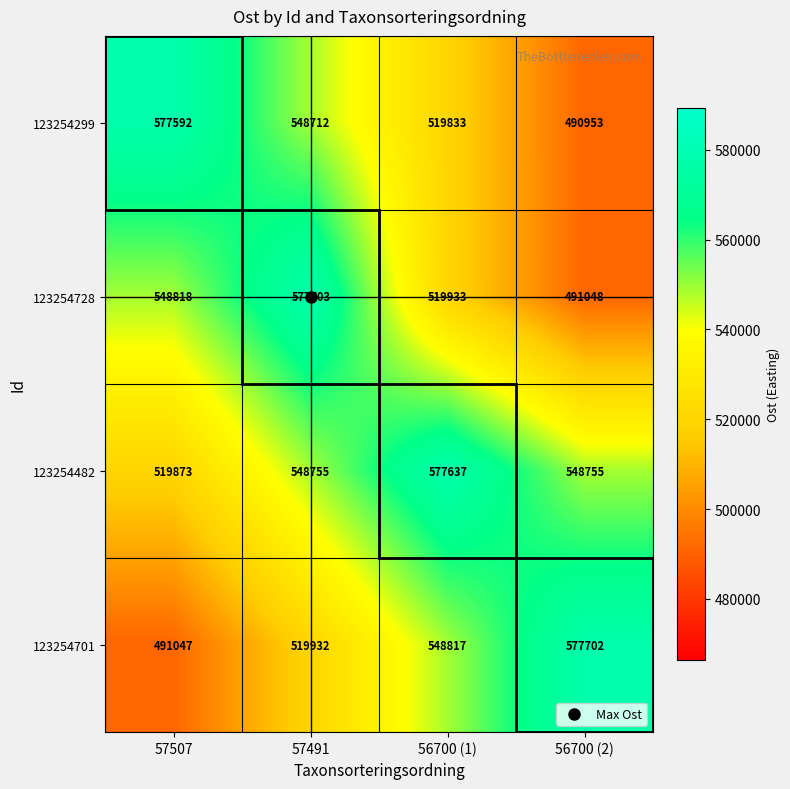

What is the spread (max minus min) of values at 57507?

86545